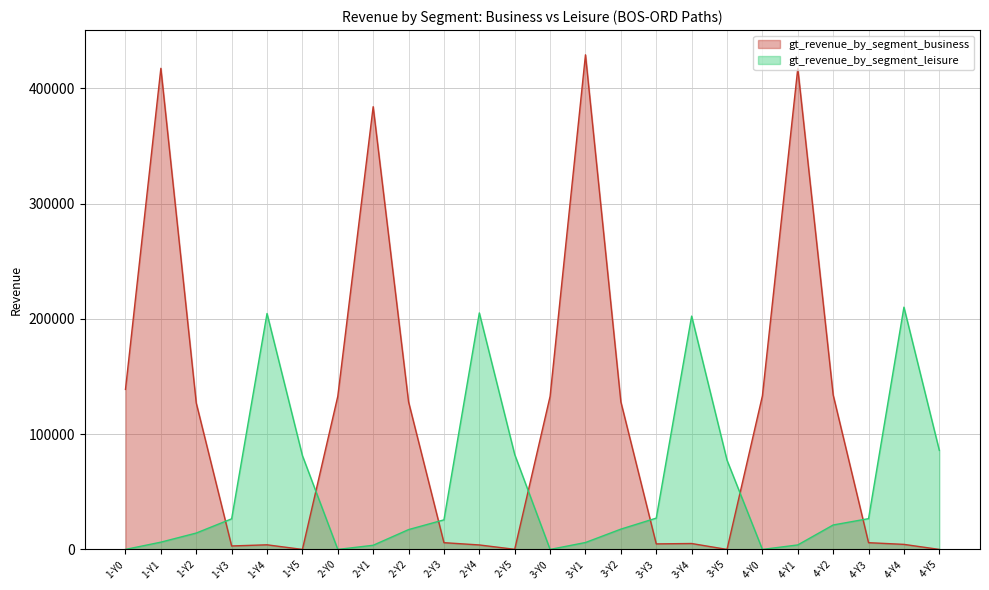

Reading left to right, list all the values displayed in this chart.

gt_revenue_by_segment_business: 1-Y0=138800	1-Y1=417300	1-Y2=127000	1-Y3=3000	1-Y4=4000	1-Y5=0	2-Y0=132800	2-Y1=384000	2-Y2=128000	2-Y3=5850	2-Y4=3875	2-Y5=100	3-Y0=132800	3-Y1=429000	3-Y2=128000	3-Y3=4800	3-Y4=5125	3-Y5=0	4-Y0=133200	4-Y1=417300	4-Y2=134000	4-Y3=5850	4-Y4=4375	4-Y5=0
gt_revenue_by_segment_leisure: 1-Y0=0	1-Y1=6300	1-Y2=14200	1-Y3=26550	1-Y4=204625	1-Y5=81400	2-Y0=0	2-Y1=3600	2-Y2=17200	2-Y3=25650	2-Y4=205125	2-Y5=82300	3-Y0=0	3-Y1=6000	3-Y2=17600	3-Y3=27150	3-Y4=202375	3-Y5=77400	4-Y0=0	4-Y1=3900	4-Y2=21200	4-Y3=26700	4-Y4=210125	4-Y5=85900